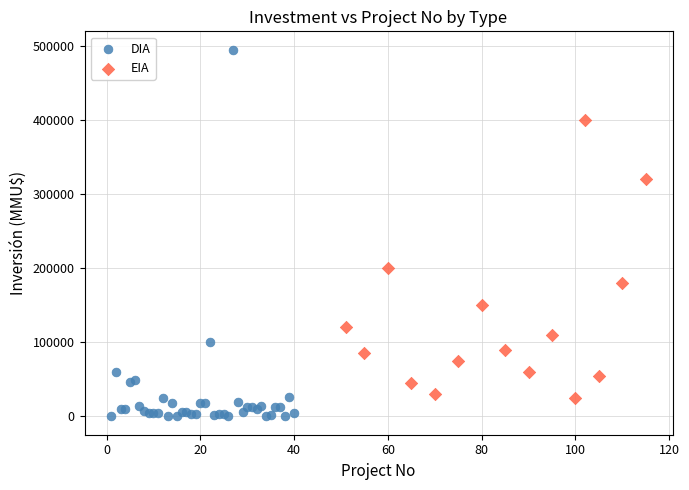

Which series reaches the minimum Y coordinate?

DIA